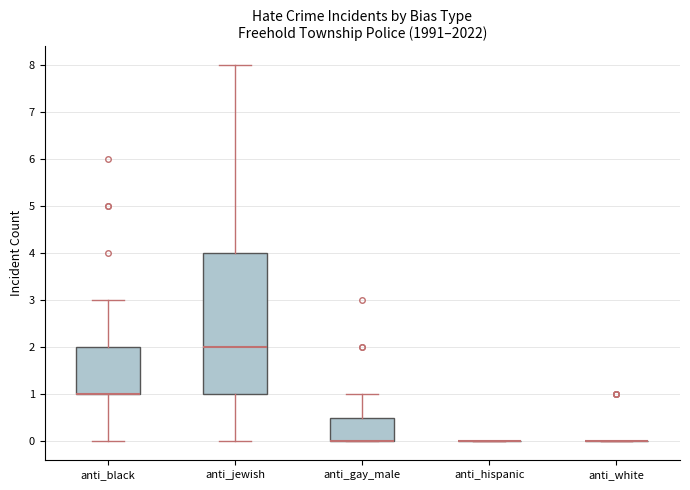

Reading left to right, read every box against the y-axis: the position of its median line, the range the box covers, and the ends of its whiskers. The values are not printed on the chart, so give them approximately, as read against the axis.

anti_black: median 1.0 (drawn on the box's lower edge), box 1.0 to 2.0, whiskers 0.0 to 3.0
anti_jewish: median 2.0, box 1.0 to 4.0, whiskers 0.0 to 8.0
anti_gay_male: median 0.0 (drawn on the box's lower edge), box 0.0 to 0.5, whiskers 0.0 to 1.0
anti_hispanic: box collapsed to a line at 0.0, whiskers 0.0 to 0.0
anti_white: box collapsed to a line at 0.0, whiskers 0.0 to 0.0